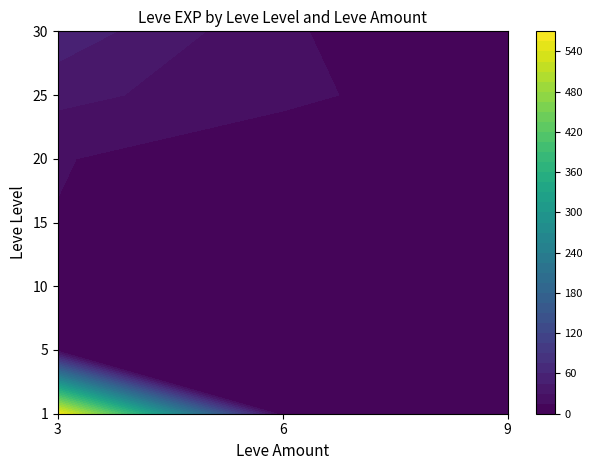

What is the difference between the second highest and second lowest values?

149